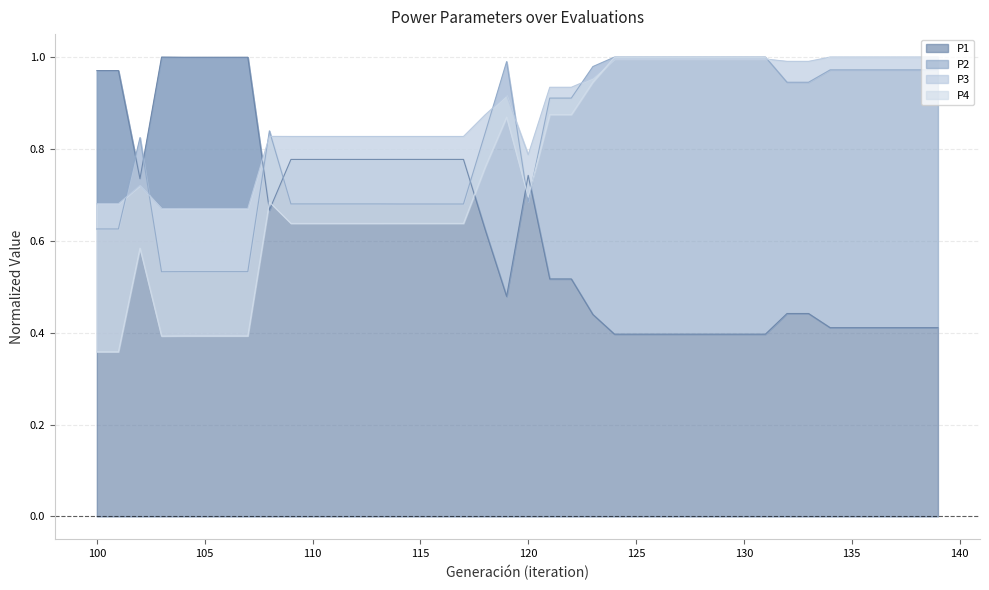

At how many categories does at least one series exceed 0?

40